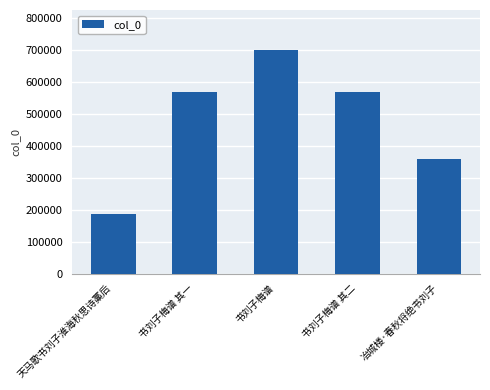

What is the label of the 5th bar from the left?

冶城楼·春秋将绝书刘子